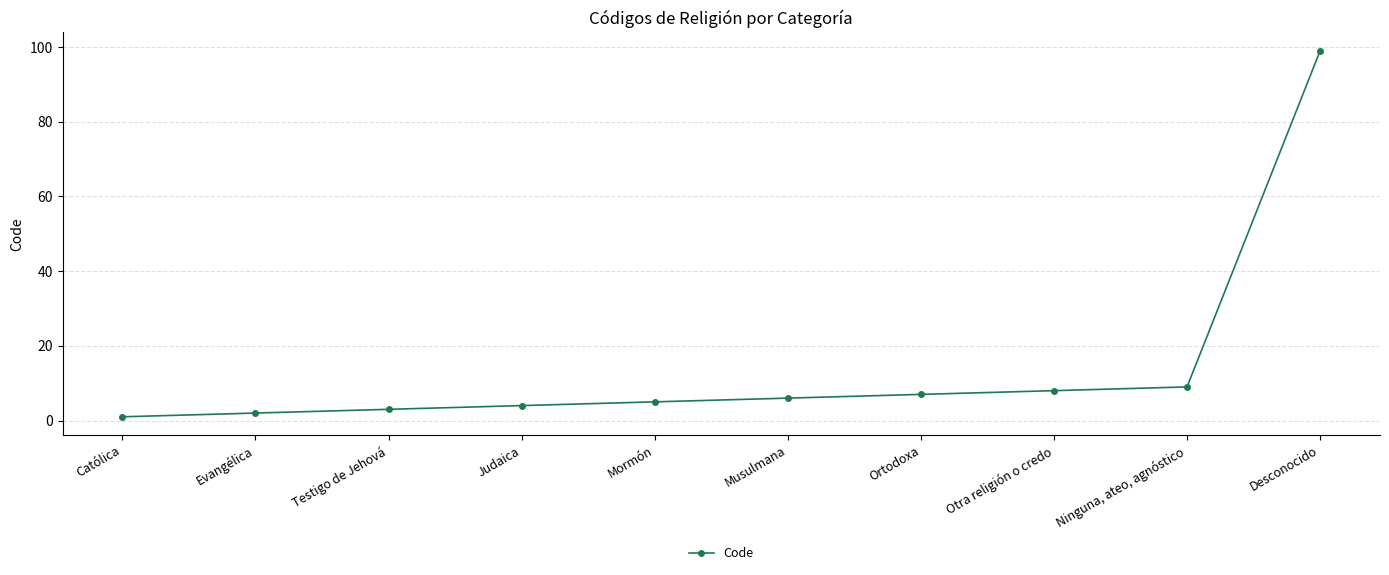

True or false: the data shows 12 at Ortodoxa.

False